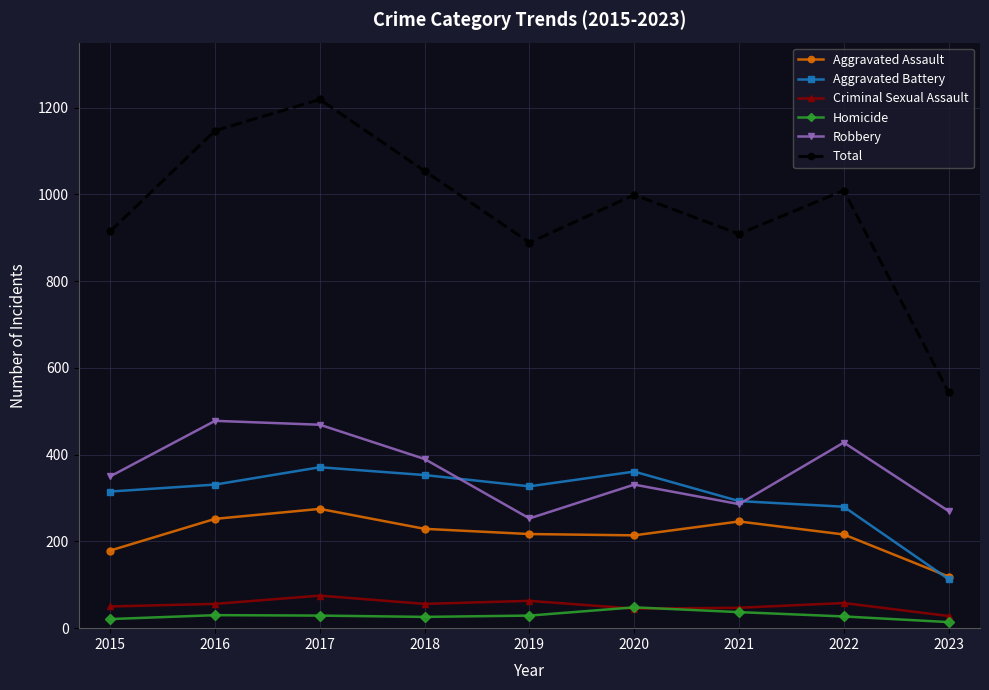

The Aggravated Assault series shows 216 at 2022. True or false?

True